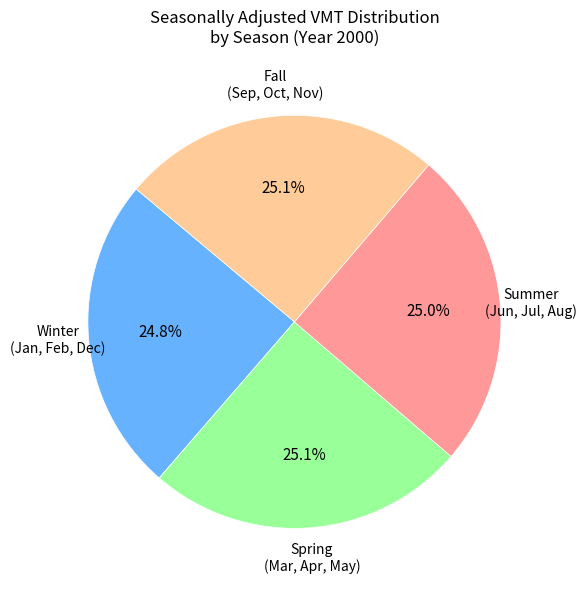

Is there a majority slice in this chart?

No